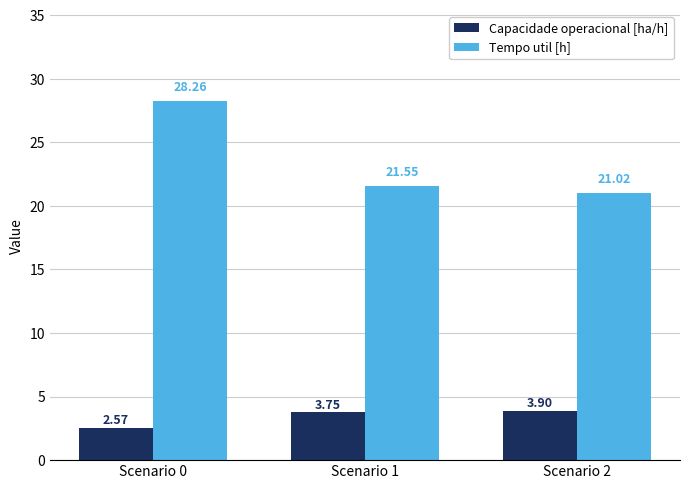

At how many categories does at least one series exceed 9?

3